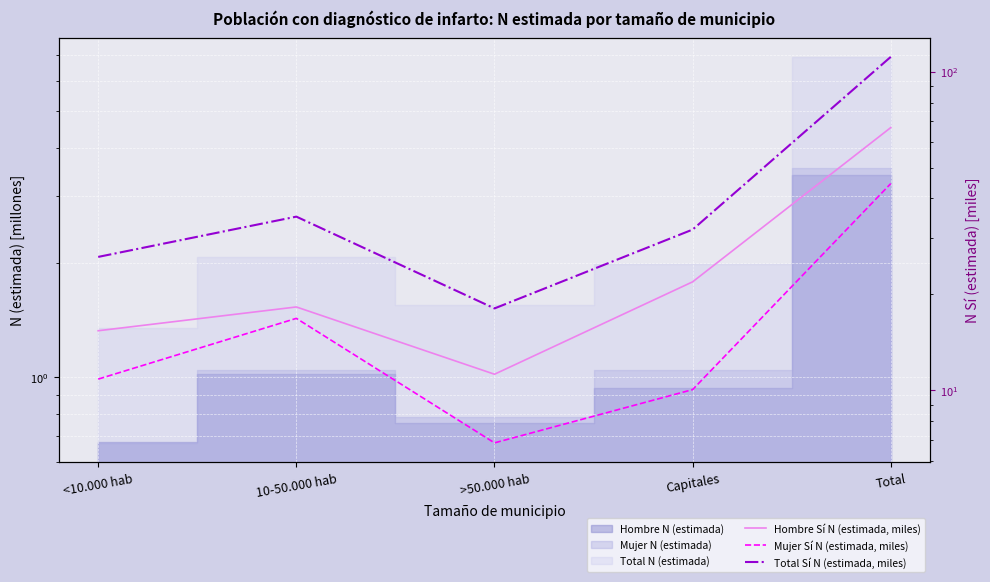

True or false: Hombre Sí N (estimada, miles) and Total Sí N (estimada, miles) intersect in this chart.

False